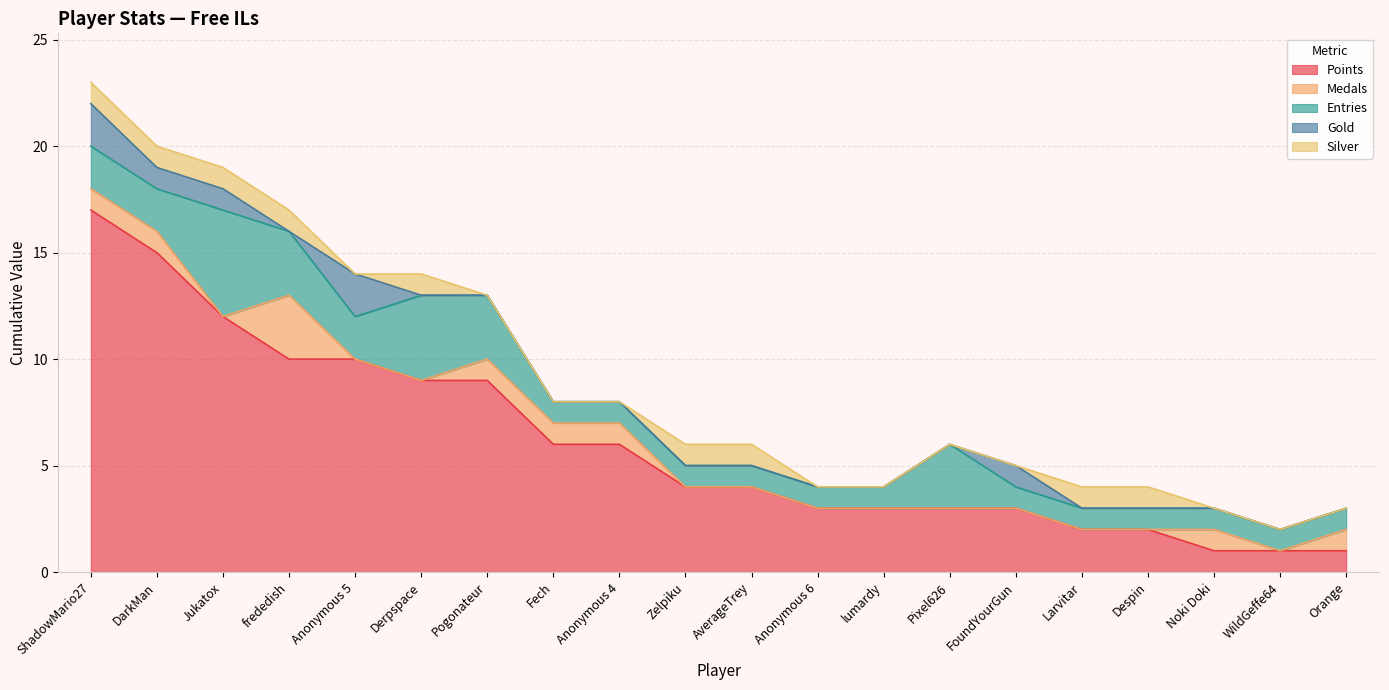

At which category is the sum across all series the highest?

ShadowMario27